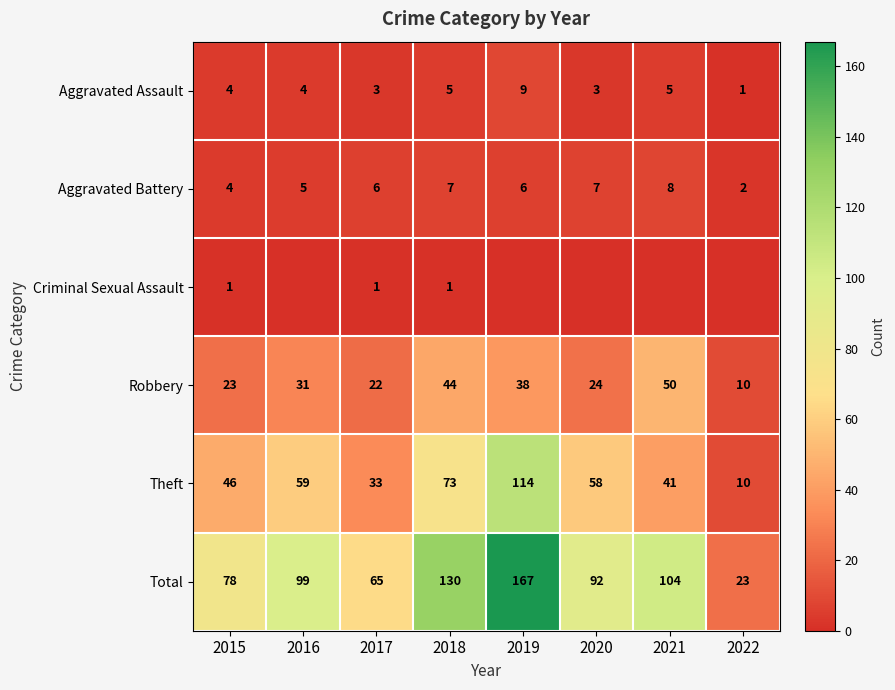

How many data points in Aggravated Battery are less than 6?

3